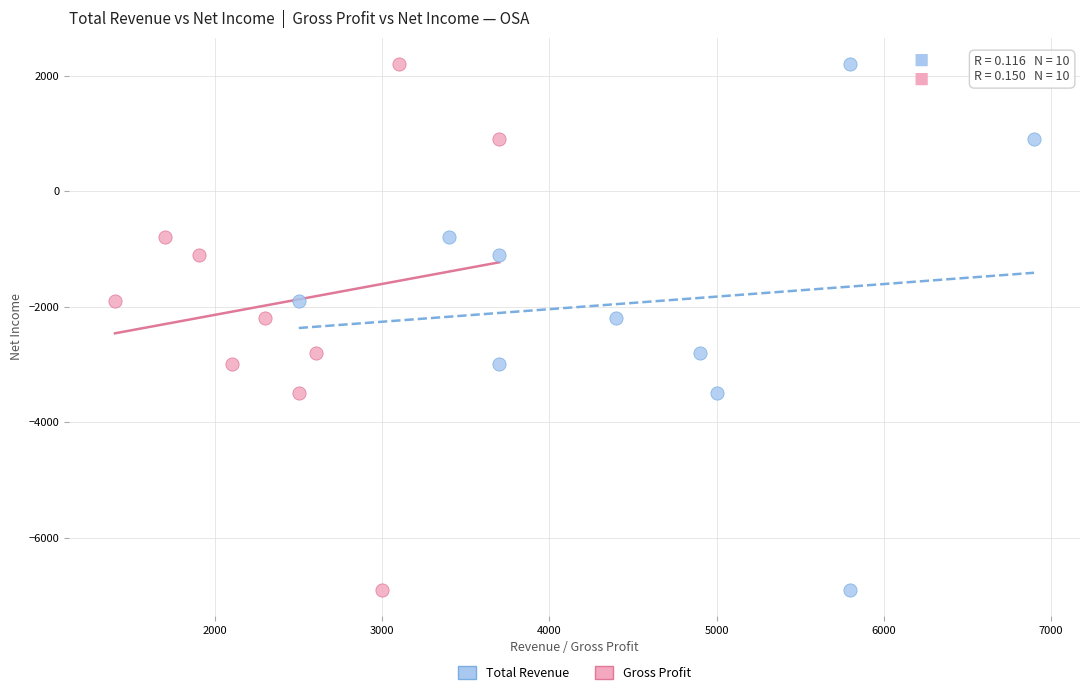

What are all the series names shown in the legend?

Total Revenue, Gross Profit